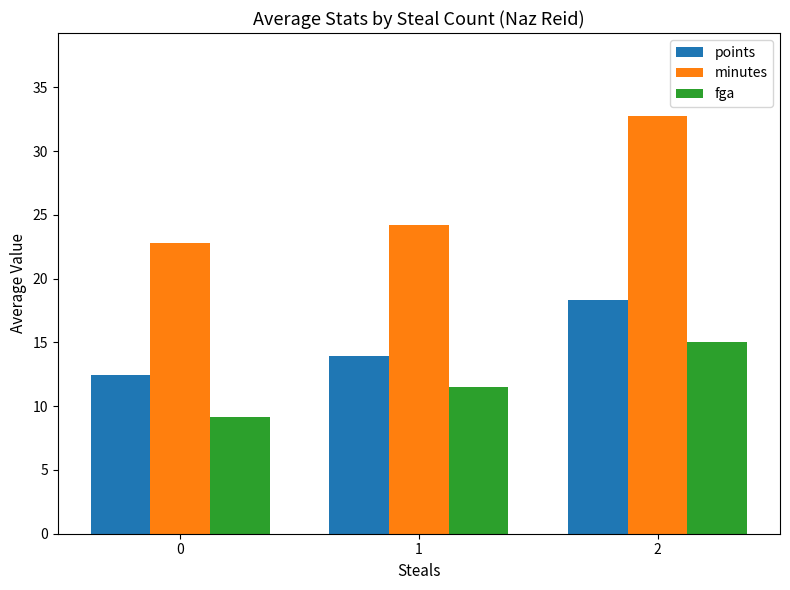

How many values in the minutes series exceed 24?

2